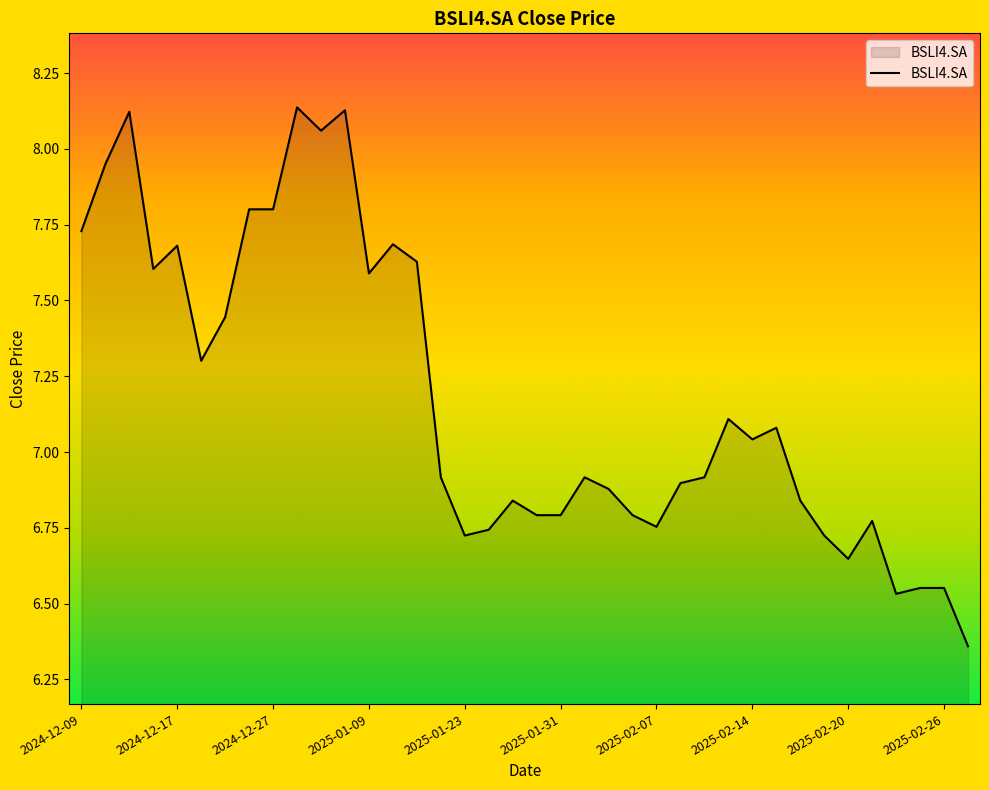

Reading left to right, extract all data points from this chart.

7.7	7.9	8.1	7.6	7.7	7.3	7.4	7.8	7.8	8.1	8.1	8.1	7.6	7.7	7.6	6.9	6.7	6.7	6.8	6.8	6.8	6.9	6.9	6.8	6.8	6.9	6.9	7.1	7.0	7.1	6.8	6.7	6.6	6.8	6.5	6.6	6.6	6.4